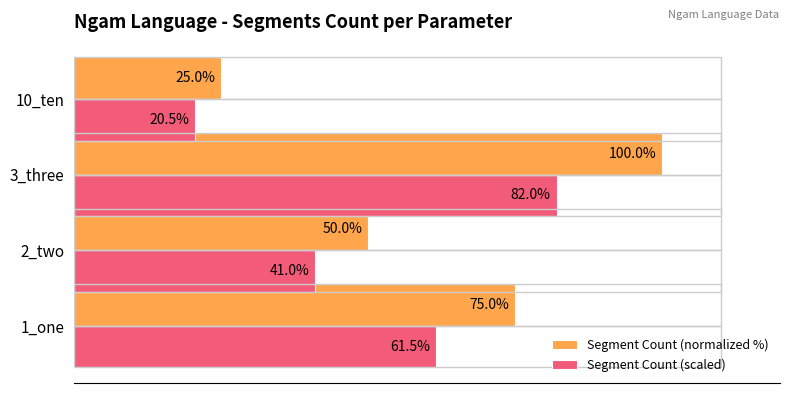

At which label is Segment Count (normalized %) closest to 62?

2_two